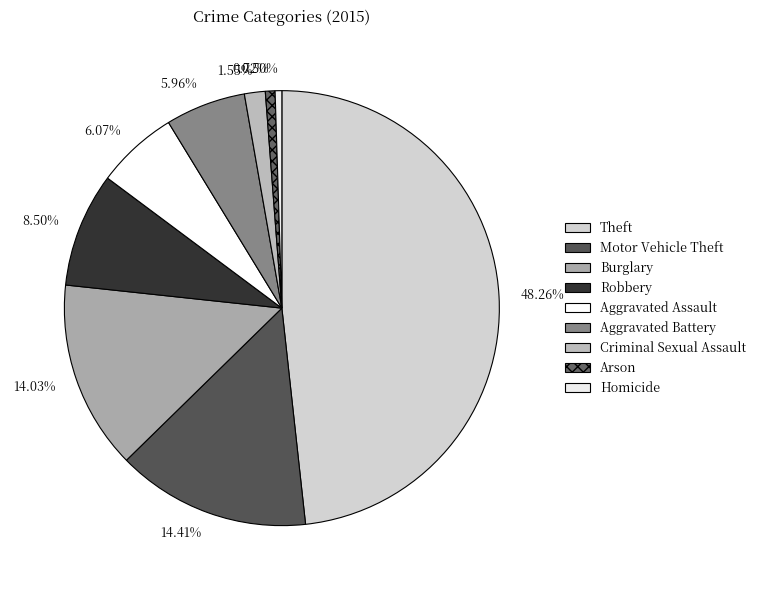

Is there any slice that represents more than half of the pie?

No